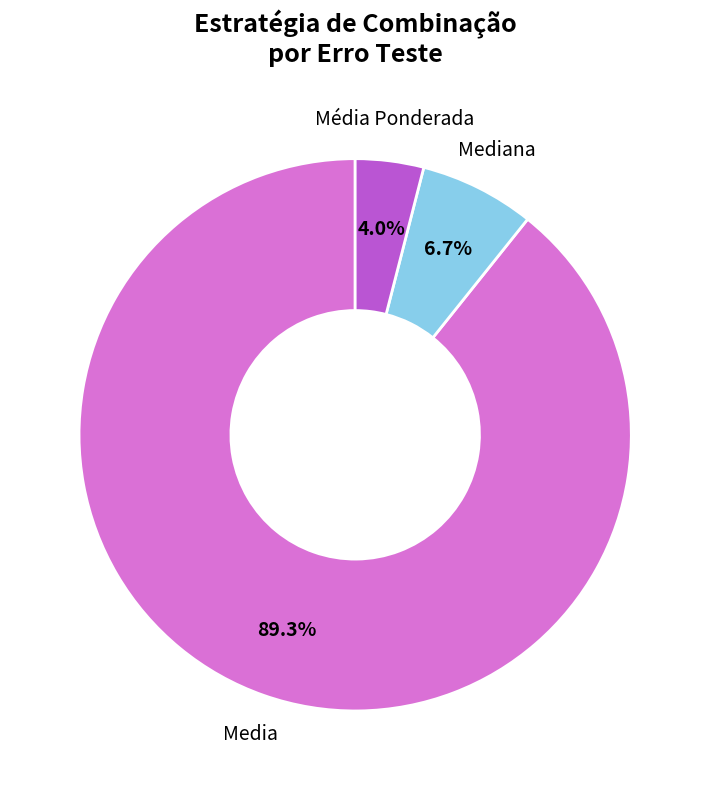

Is it true that Media is 25% of the pie?

False